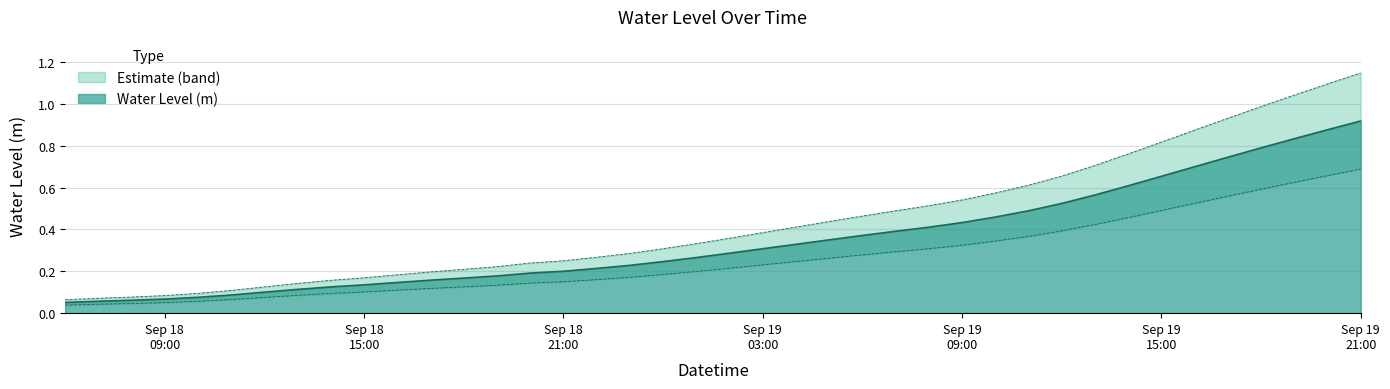

What is the label of the 33rd point from the left?

2024-09-19 14:00:00